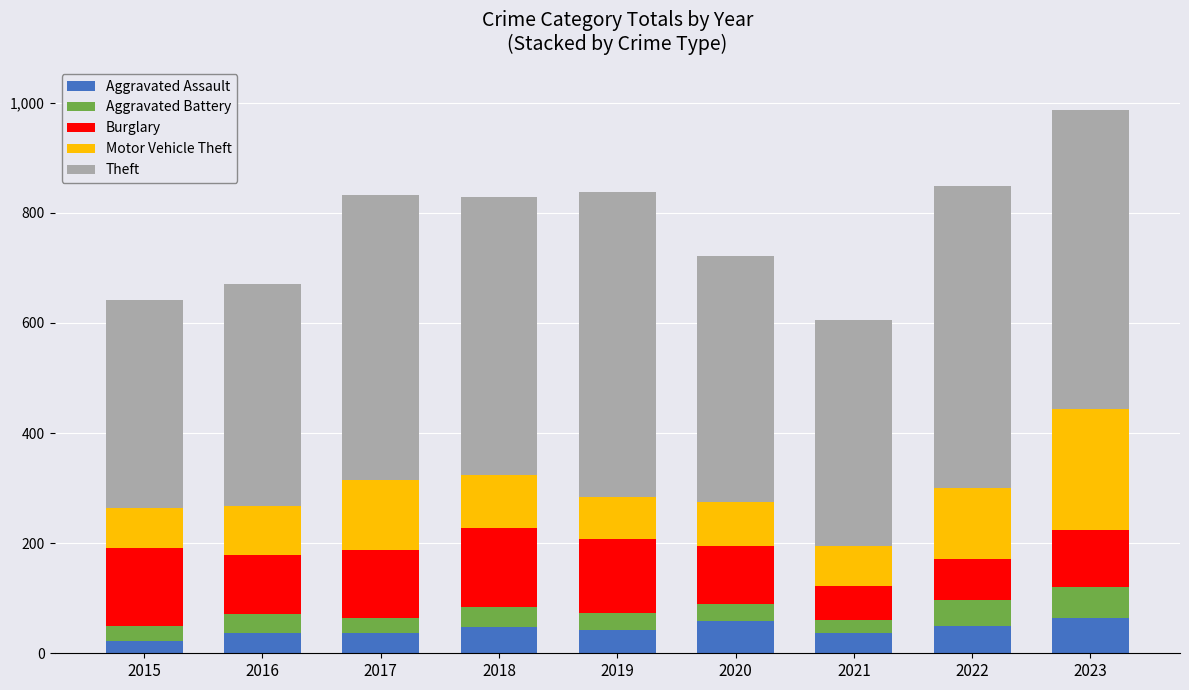

What is the total value across all series at 2020?

722